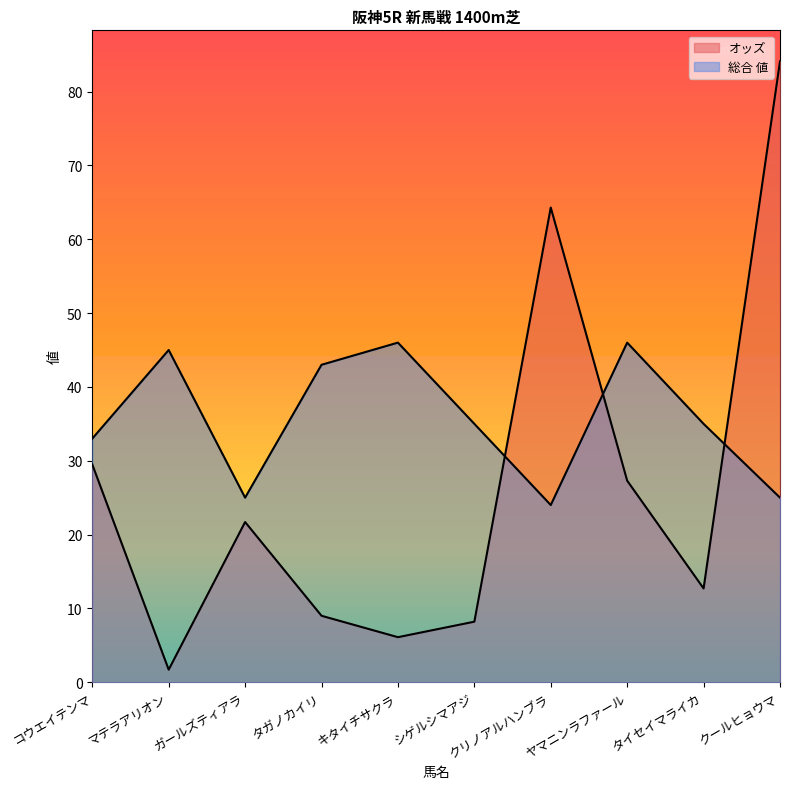

List the series in order of their peak value, highest first.

オッズ, 総合 値